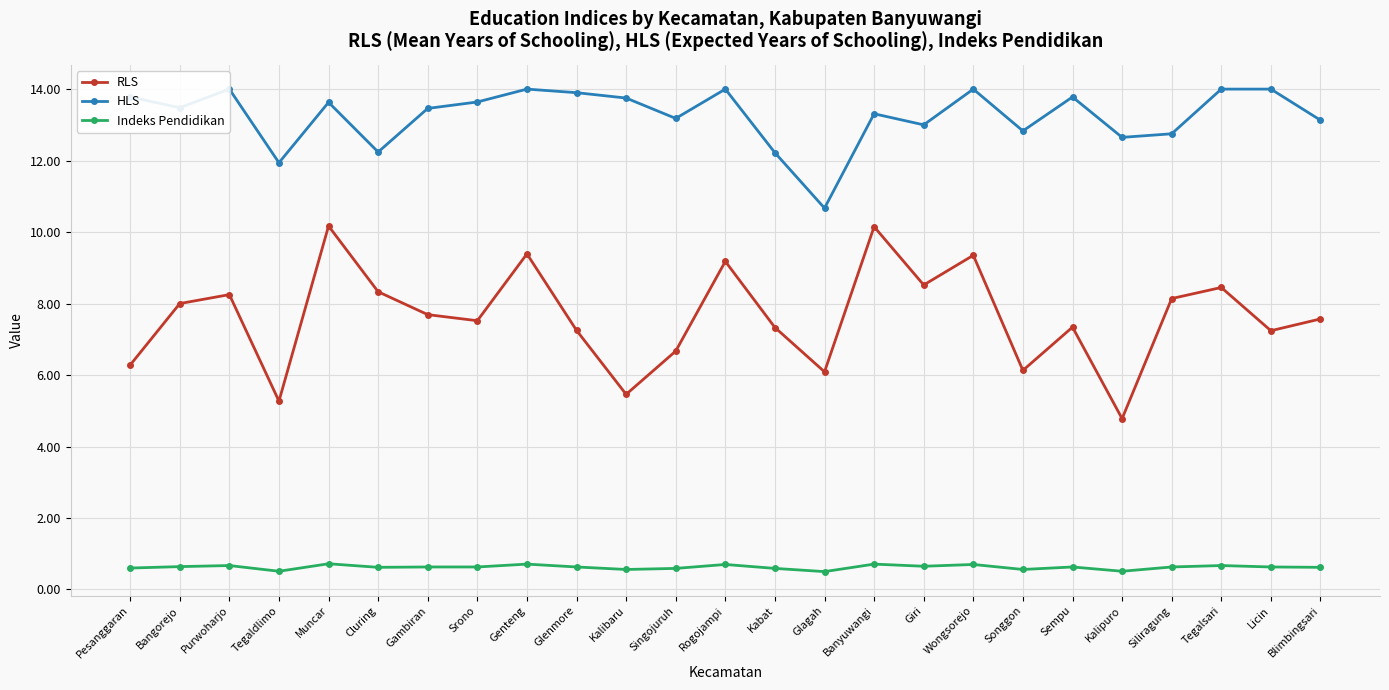

Rank the series by their average value, from lowest to highest.

Indeks Pendidikan, RLS, HLS